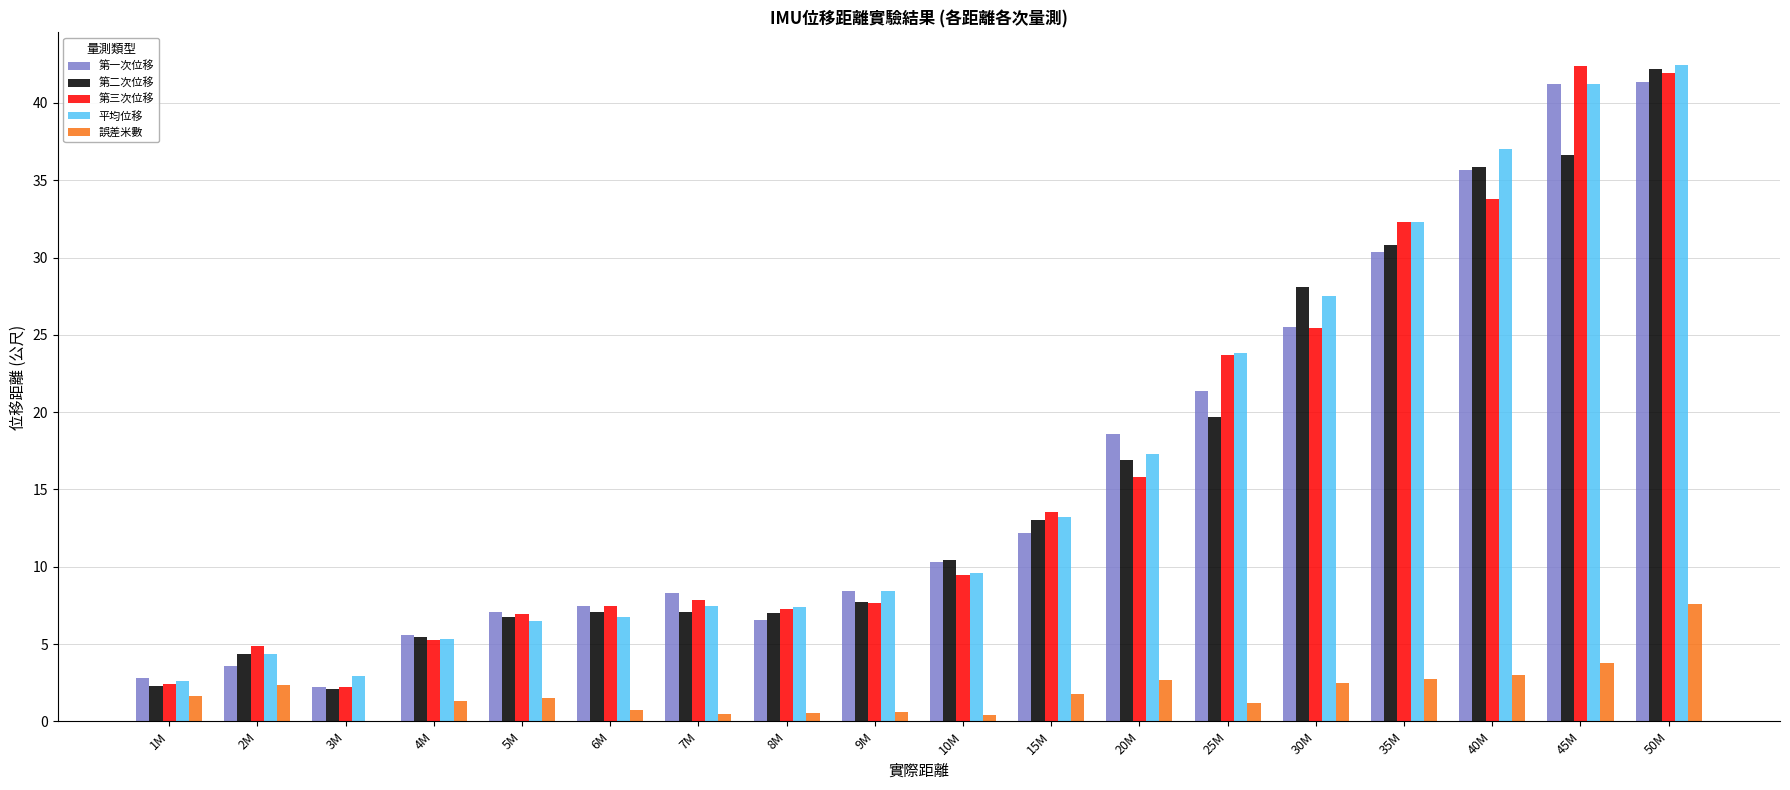

At which category is the sum across all series the highest?

50M